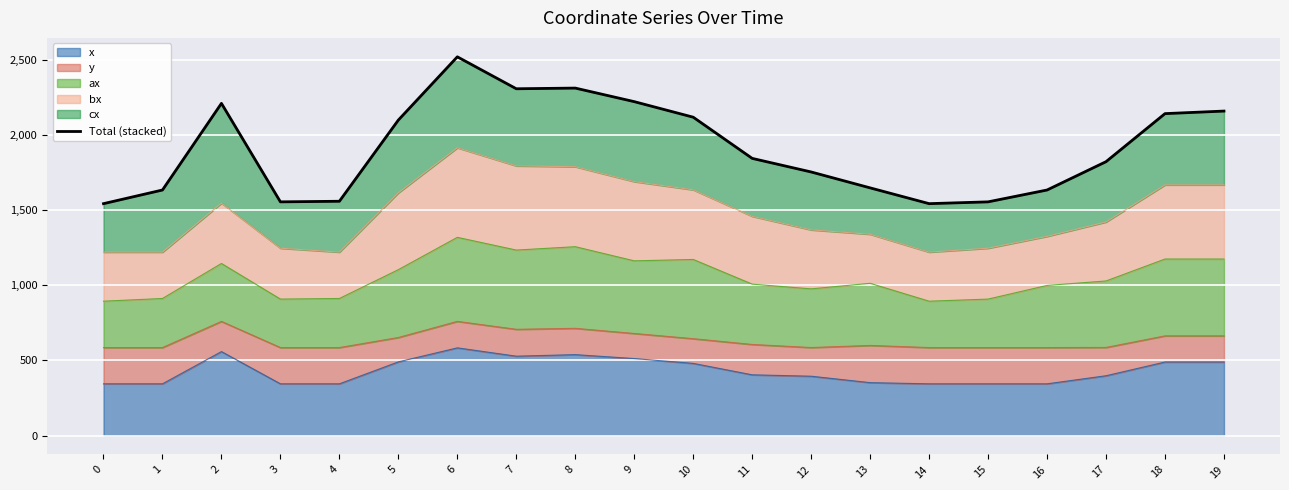

What is the average value?

1911.8